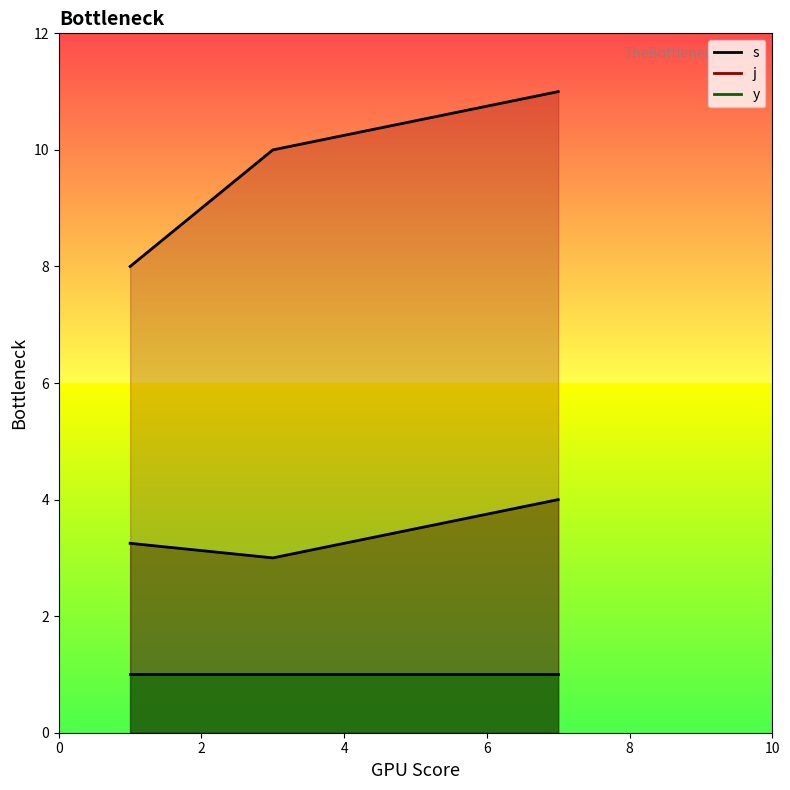

Is the value of j at 10 greater than the value of s at 0?

Yes